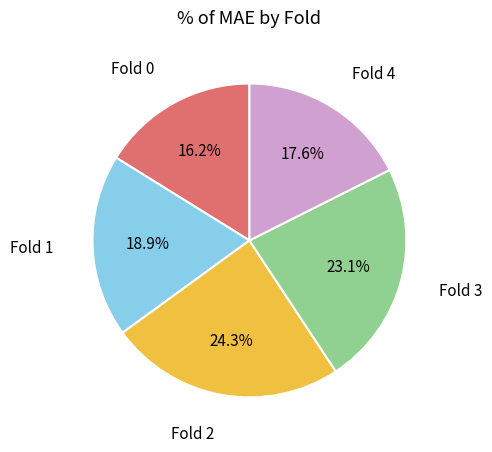

Is there a majority slice in this chart?

No